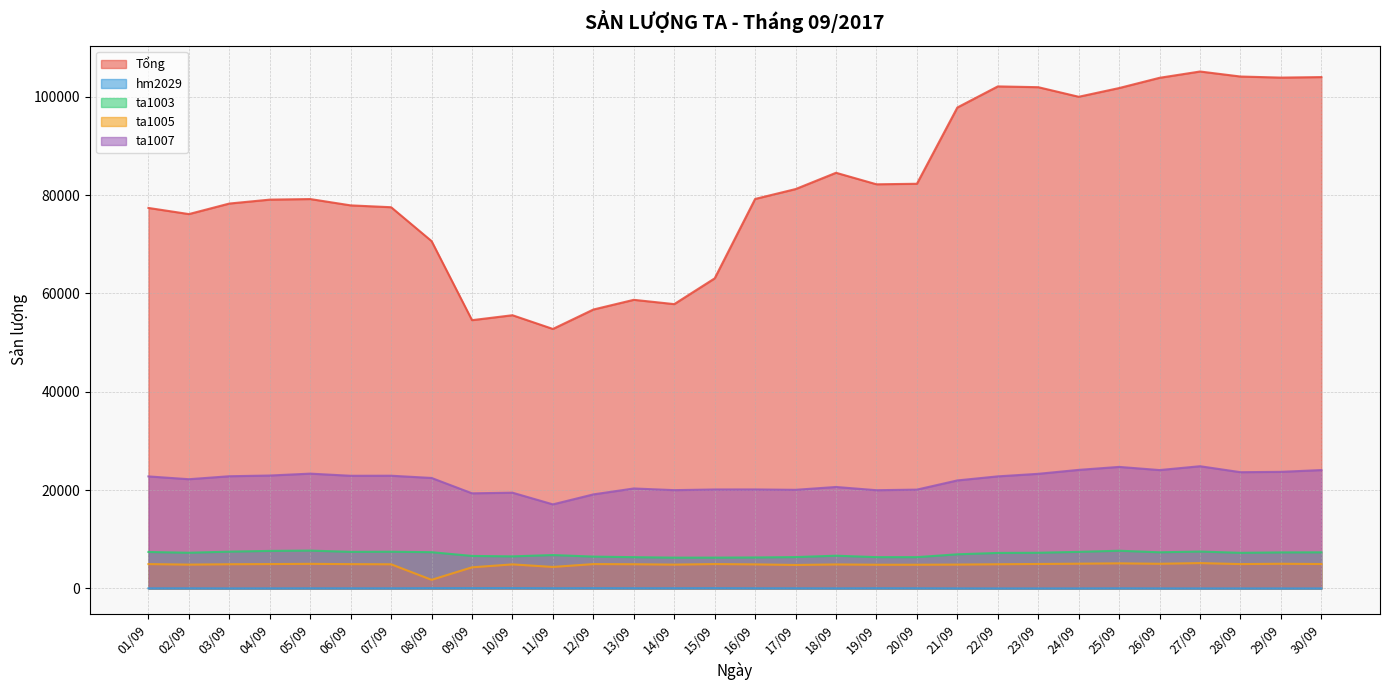

Where is ta1007 nearest to the value 20981?

18/09